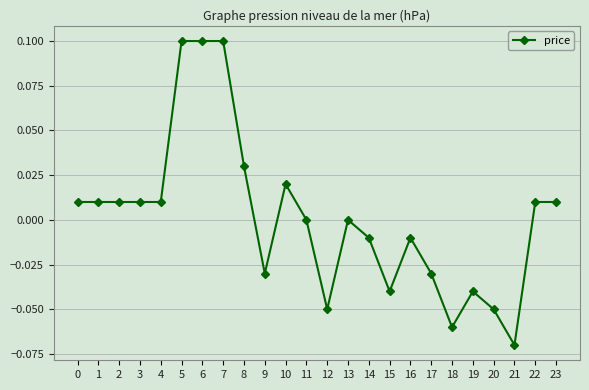

Count the number of categories in the chart.

24